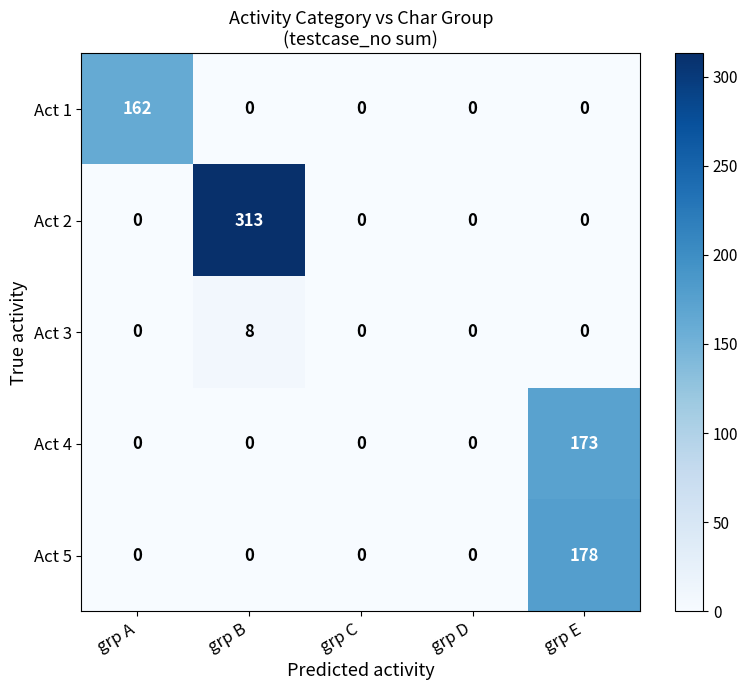

How many values in the Act 1 series exceed 0?

1